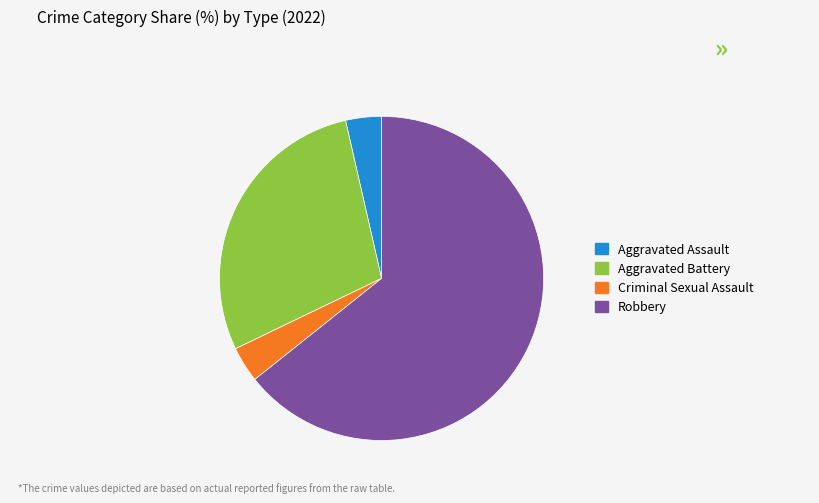

Is it true that Robbery is 79% of the pie?

False